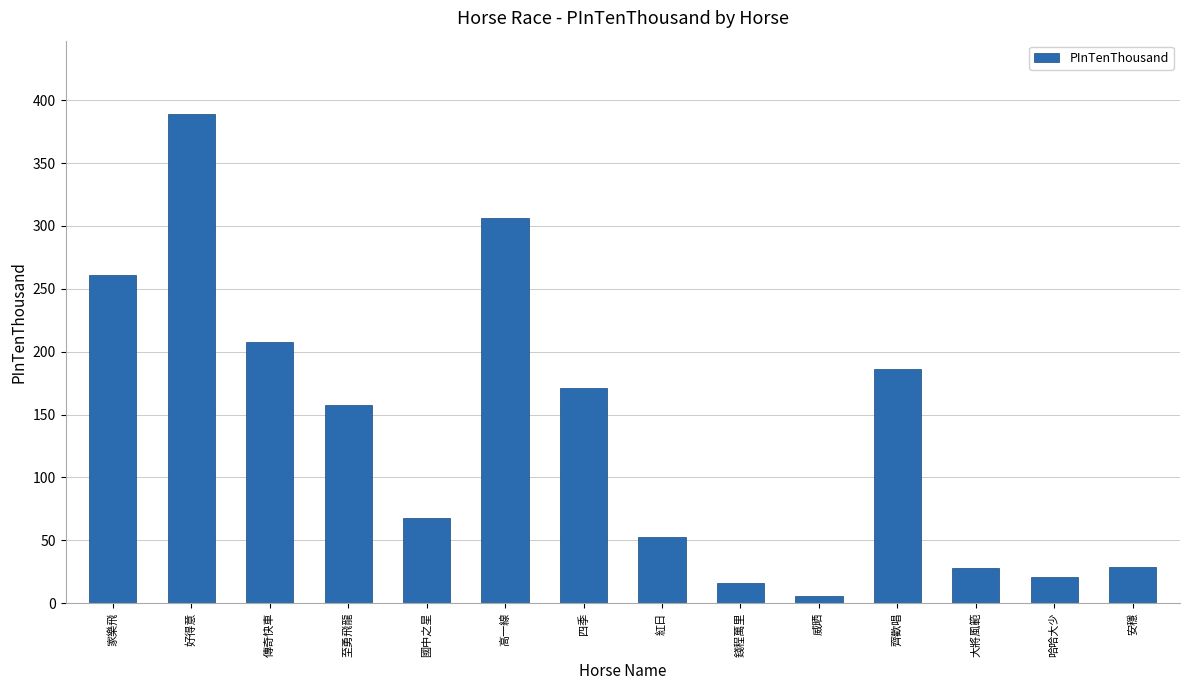

What is the greatest value displayed?

389